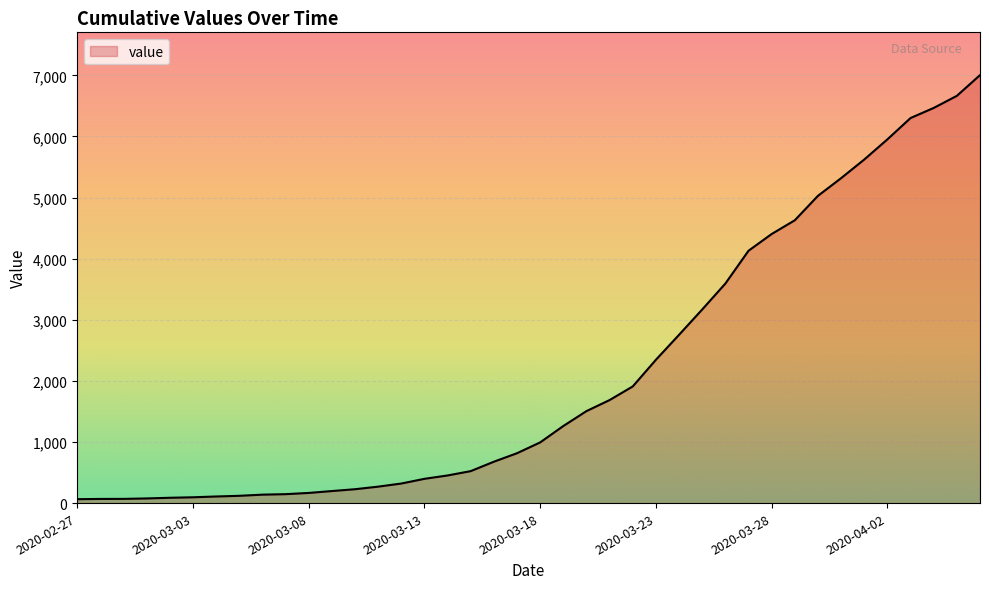

What is the maximum value shown in the chart?

7003